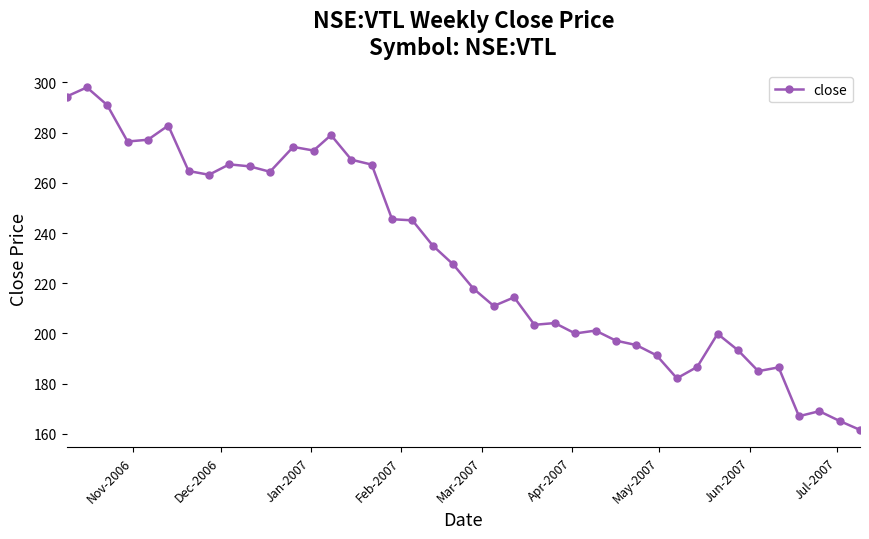

Is this an area chart (filled region under the line)?

No